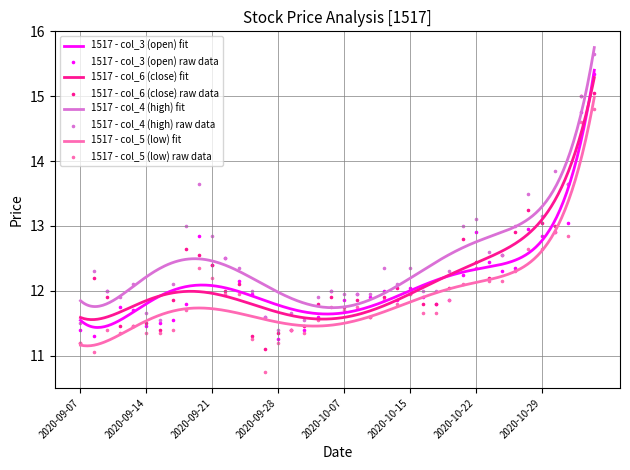

Is the value of col_6 (close) at 2020-09-17 greater than the value of col_4 (high) at 2020-09-16?

Yes